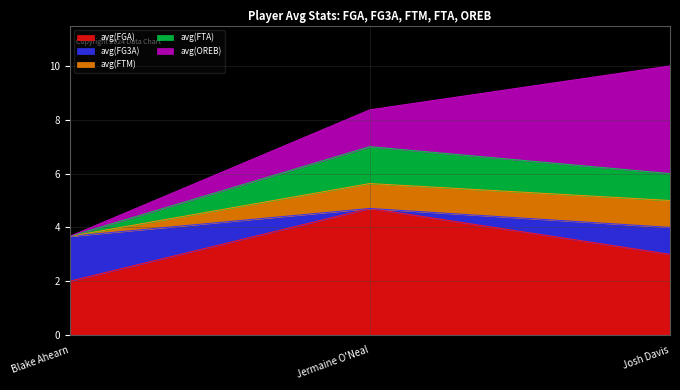

What is the total value across all series at Josh Davis?

10.0